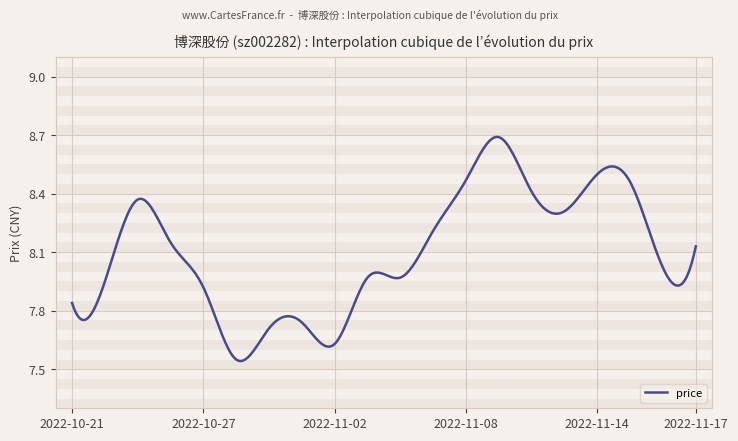

What is the difference between the maximum and minimum values?

1.1